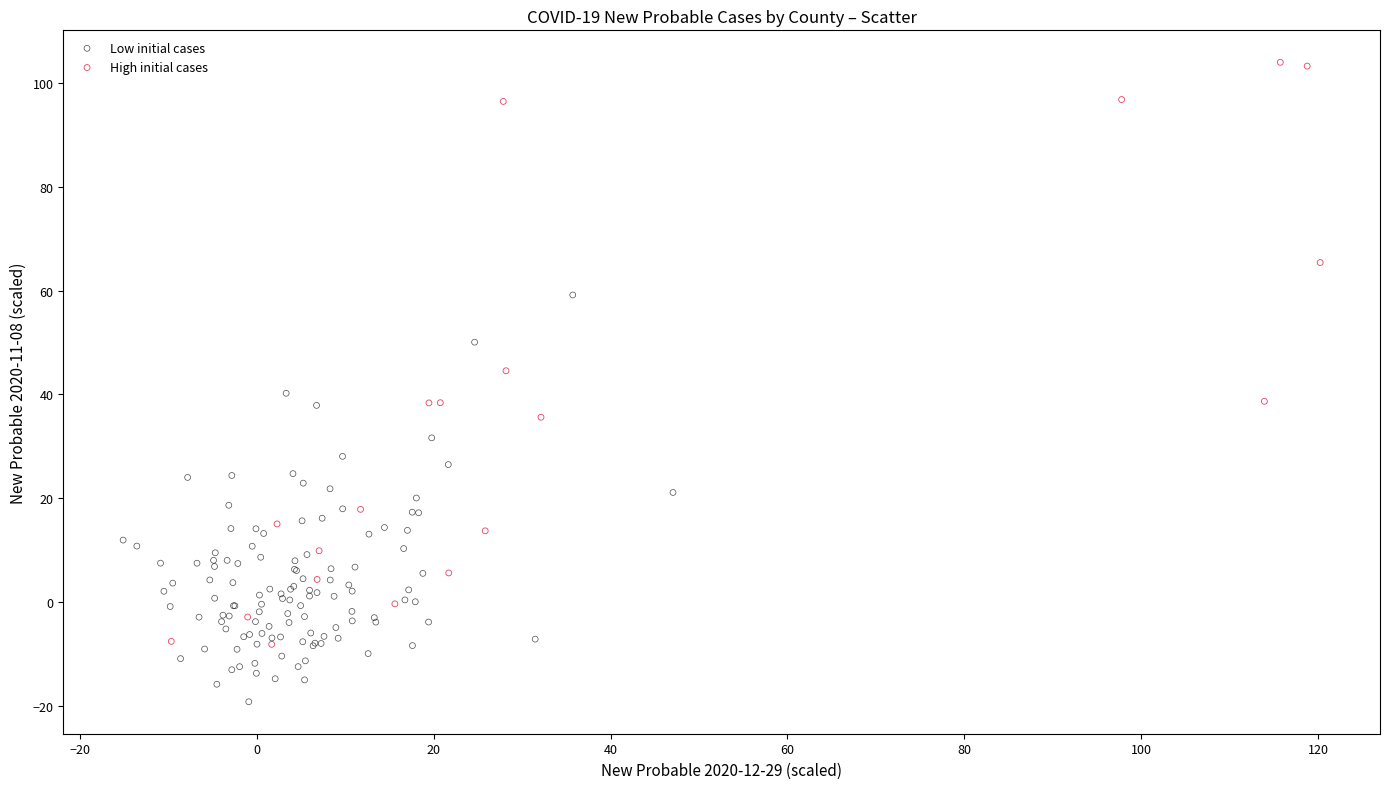

Which series has the largest Y range (max minus min)?

High initial cases